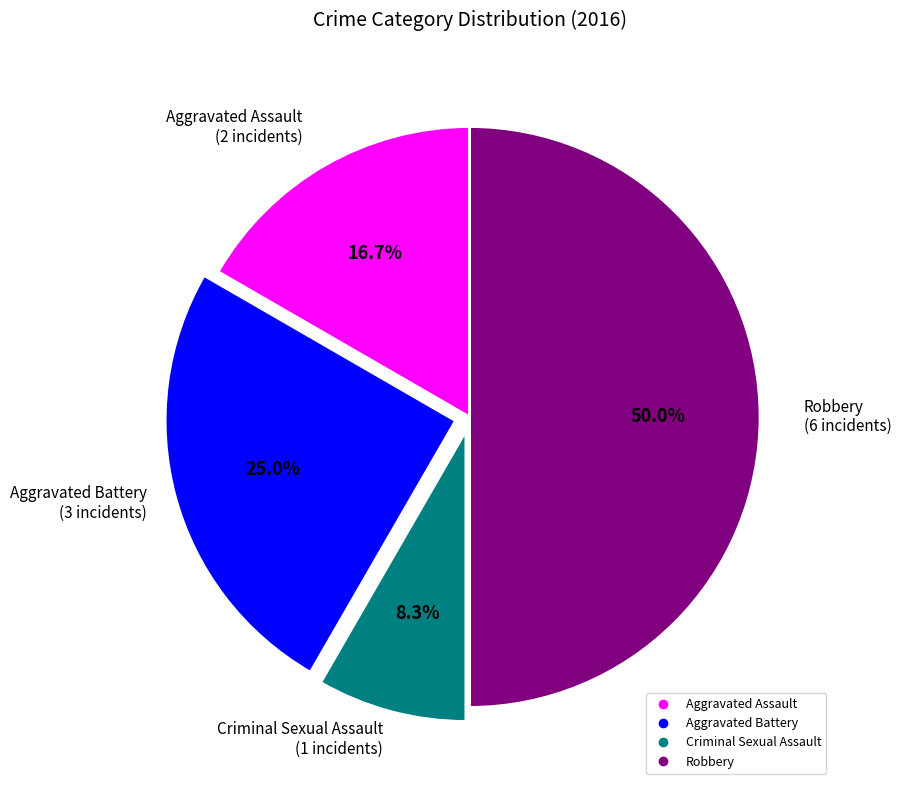

To the nearest percent, what portion does Robbery represent?

50%